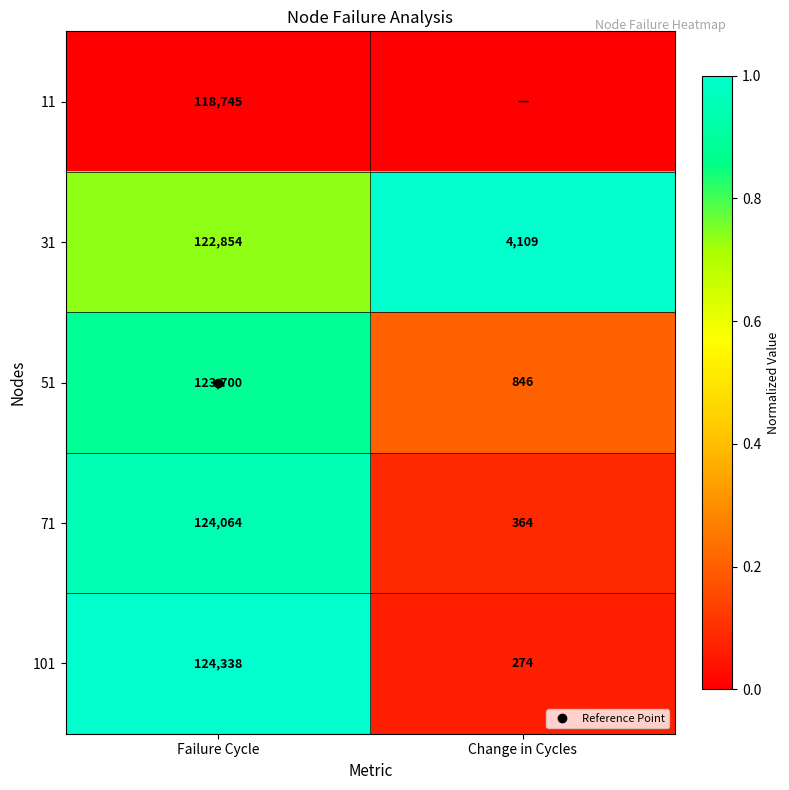

What is the spread (max minus min) of values at Change in Cycles?

1.0